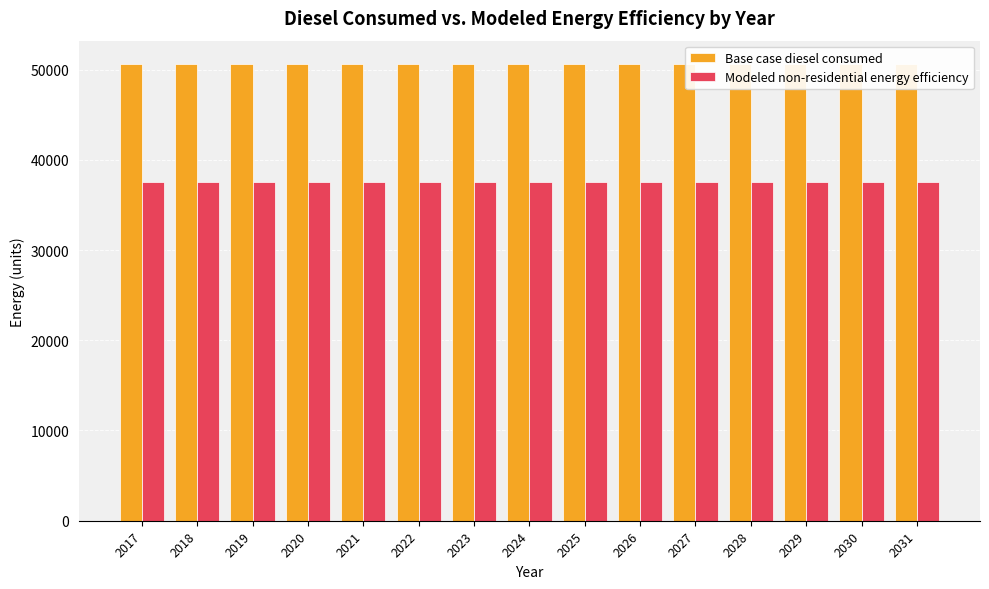

Reading left to right, transcribe all the data shown in this chart.

Base case diesel consumed: 2017=50664.0	2018=50664.0	2019=50664.0	2020=50664.0	2021=50664.0	2022=50664.0	2023=50664.0	2024=50664.0	2025=50664.0	2026=50664.0	2027=50664.0	2028=50664.0	2029=50664.0	2030=50664.0	2031=50664.0
Modeled non-residential energy efficiency: 2017=37491.3	2018=37491.3	2019=37491.3	2020=37491.3	2021=37491.3	2022=37491.3	2023=37491.3	2024=37491.3	2025=37491.3	2026=37491.3	2027=37491.3	2028=37491.3	2029=37491.3	2030=37491.3	2031=37491.3